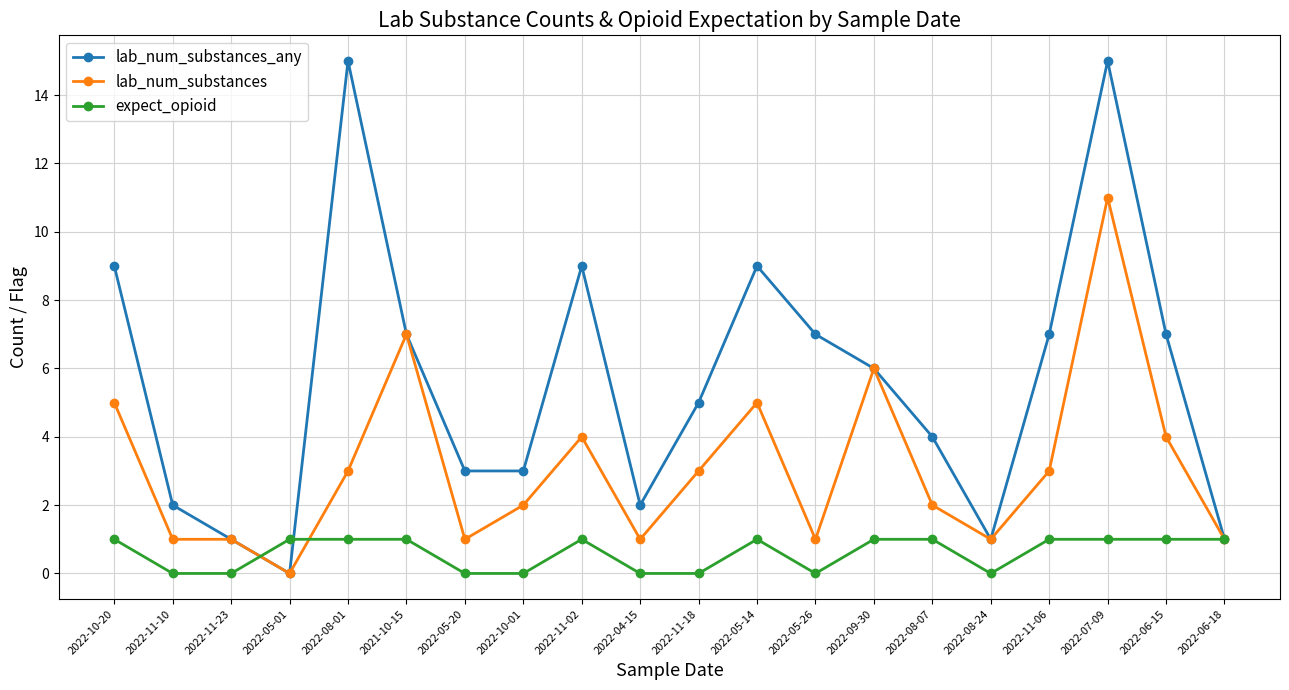

What is the maximum value shown in the chart?

15